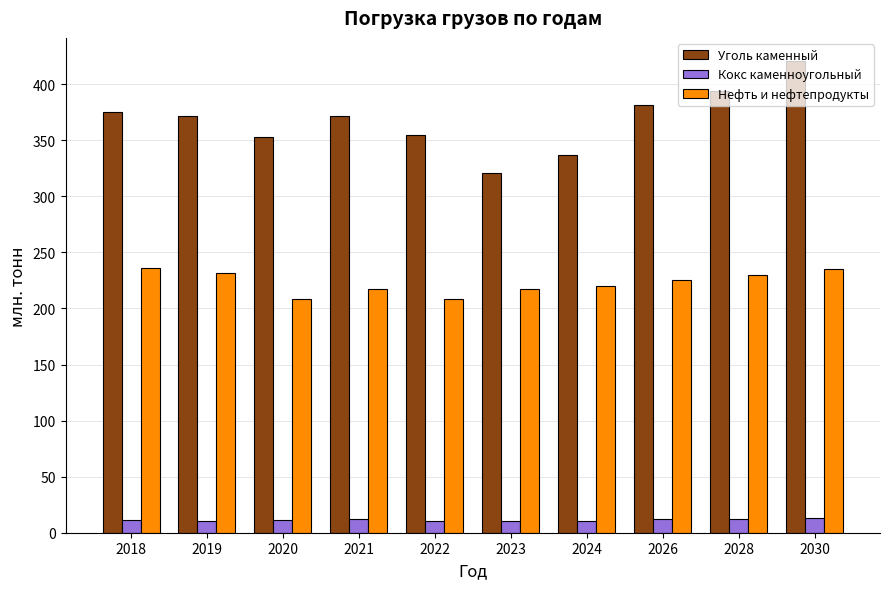

Count the number of data series in this chart.

3